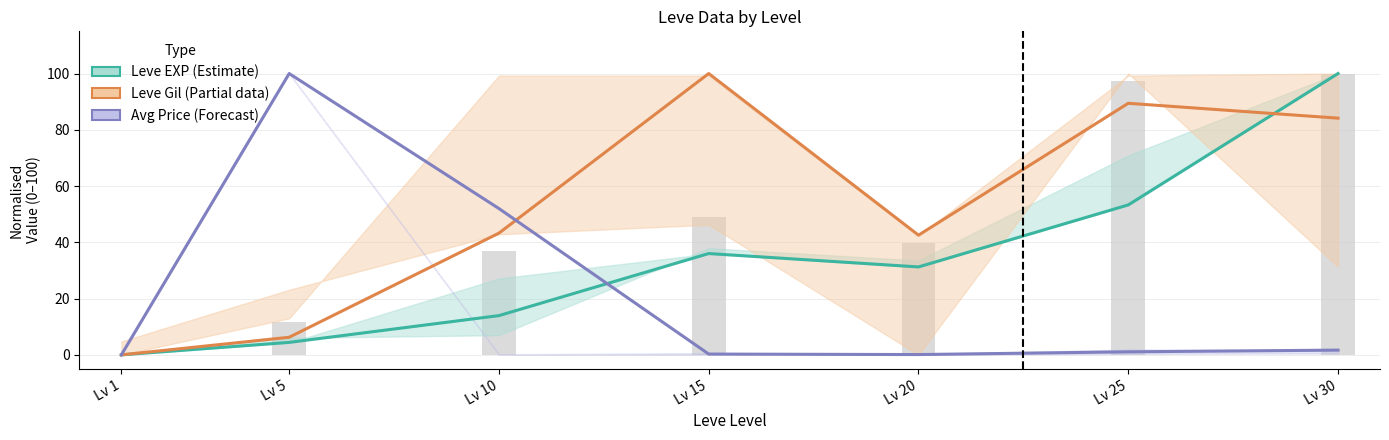

What is the difference between the second highest and minimum values in the Leve Gil (Partial) series?

89.4